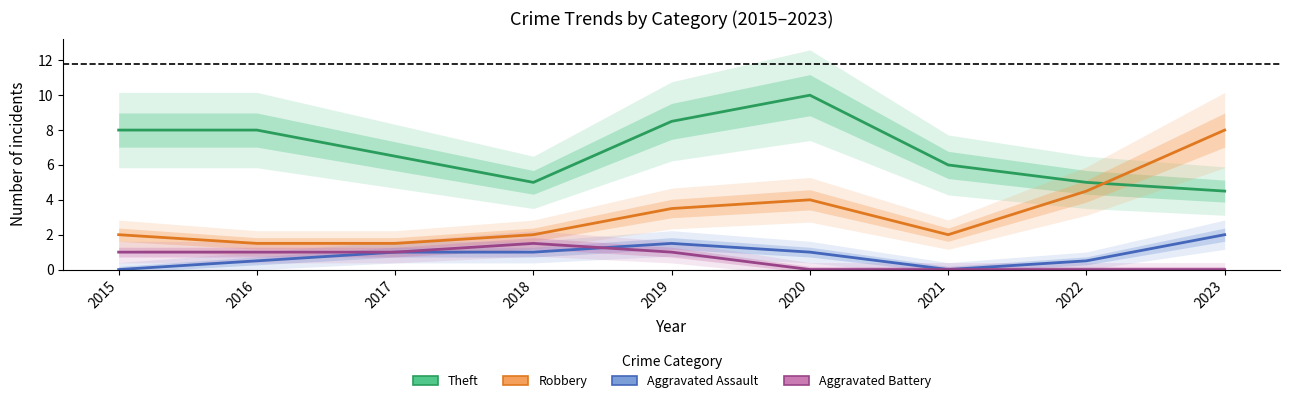

What is the sum of the Robbery values at 2016 and 2023?

9.5